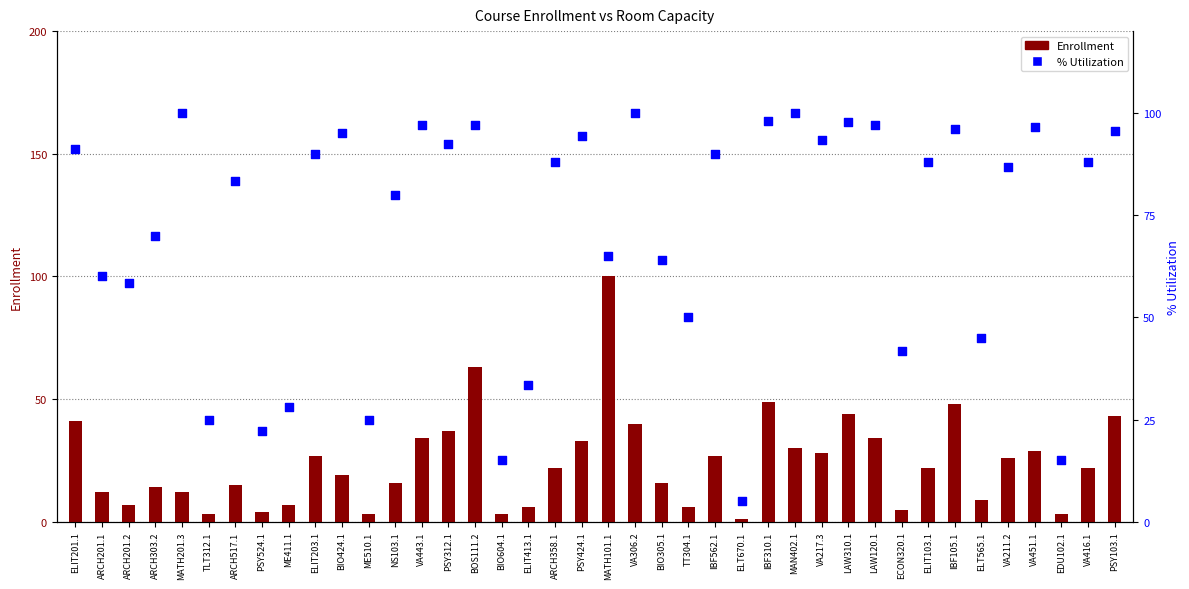

At how many categories does at least one series exceed 41?

32